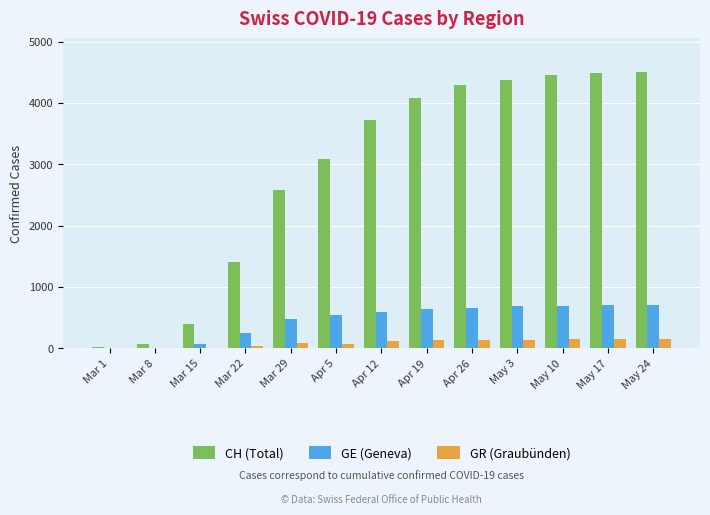

Between Apr 19 and May 10, which series saw the biggest shift?

CH (Total)